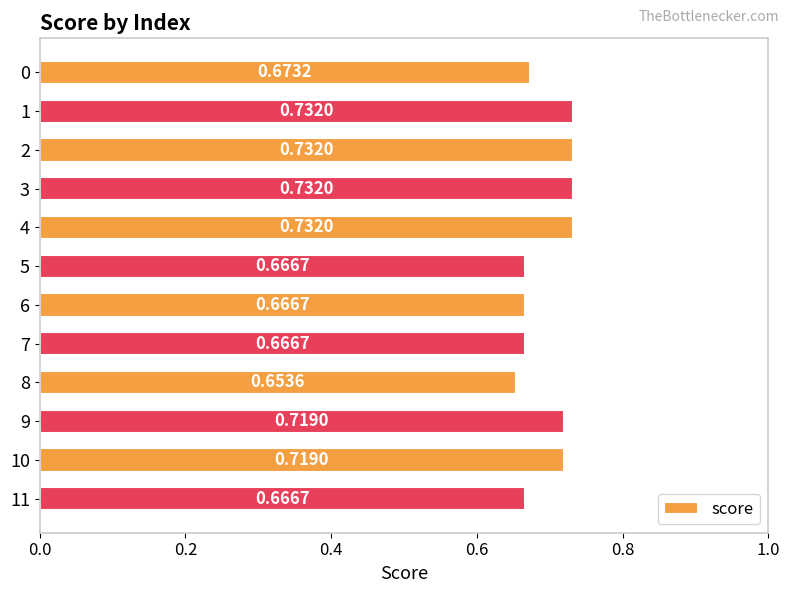

Which has a higher value, 10 or 8?

10